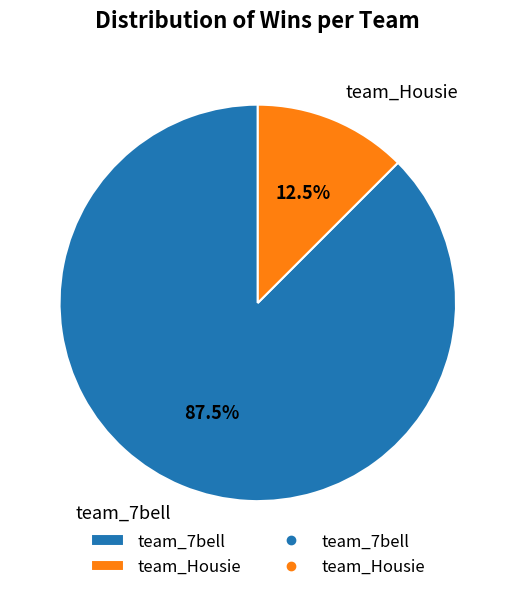

Rank the categories by value from highest to lowest.

team_7bell, team_Housie